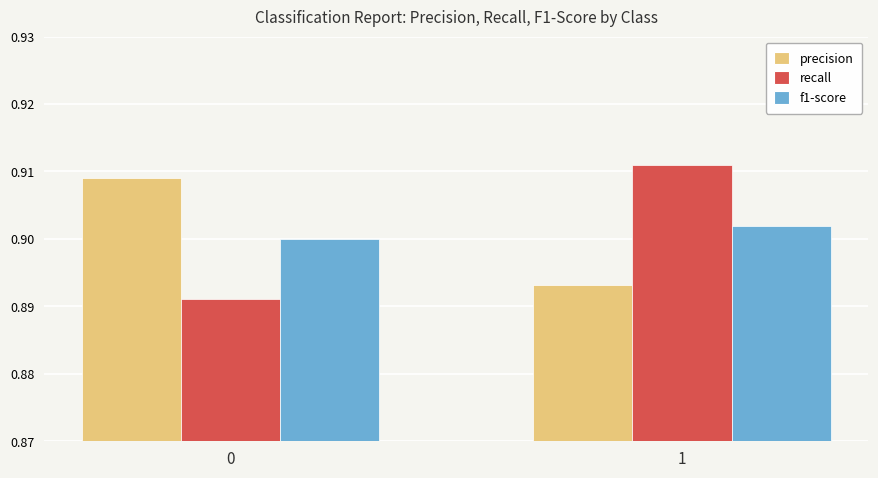

Is the value of f1-score at 1 greater than the value of precision at 0?

No